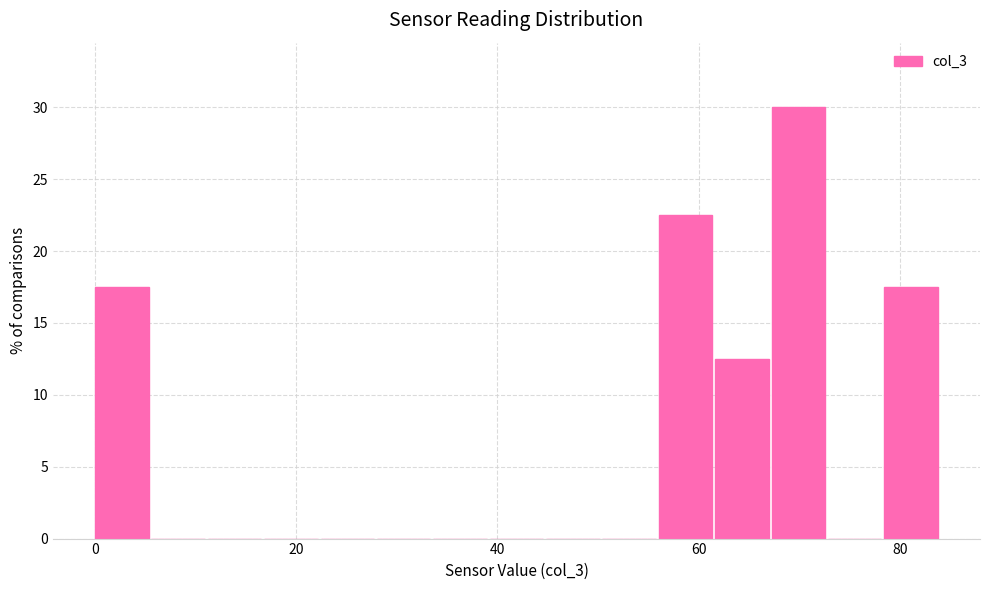

Around what value on the x-axis is the tallest bar? Give the approximate position of its centre, as read against the axis.

70